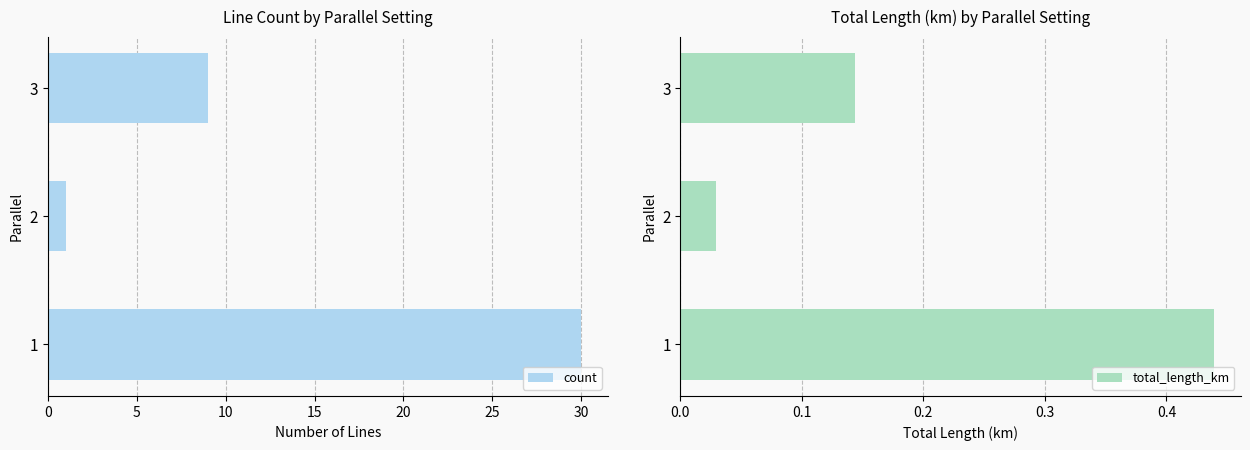

What is the sum of the count values at 3 and 2?

10